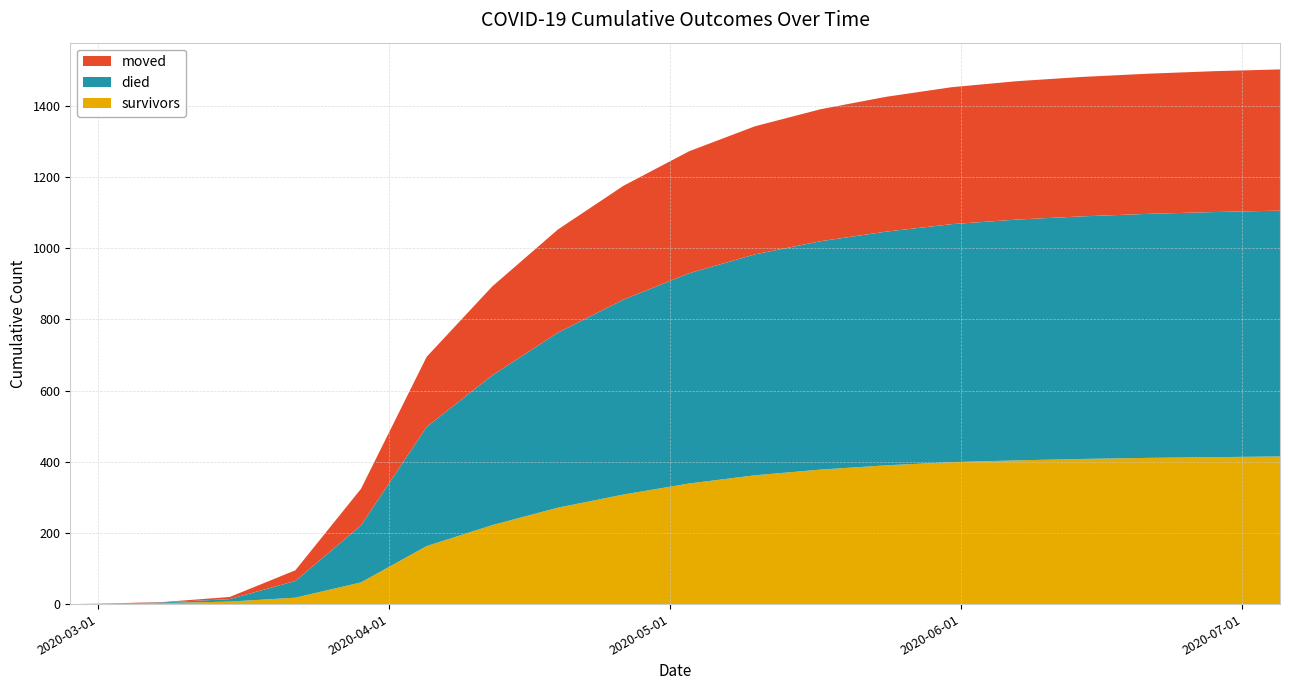

Reading left to right, transcribe all the data shown in this chart.

survivors: 0	0	3	7	18	61	163	222	271	308	339	362	378	390	399	404	408	411	413	415
died: 0	0	2	7	47	160	335	421	492	548	591	621	642	657	669	677	682	686	689	691
moved: 0	1	1	6	30	103	197	250	290	320	343	360	371	379	385	389	392	394	396	397